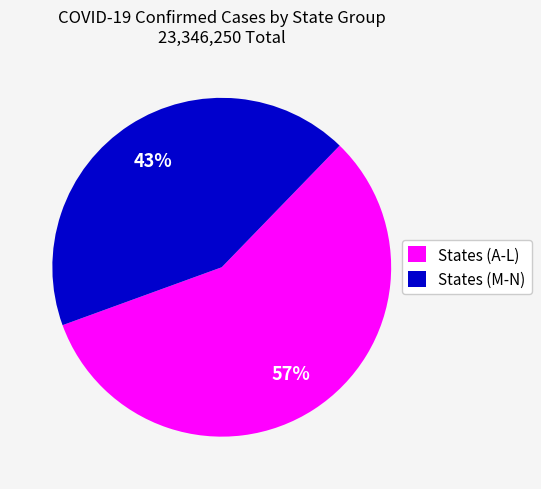

Count the number of slices in the pie.

2